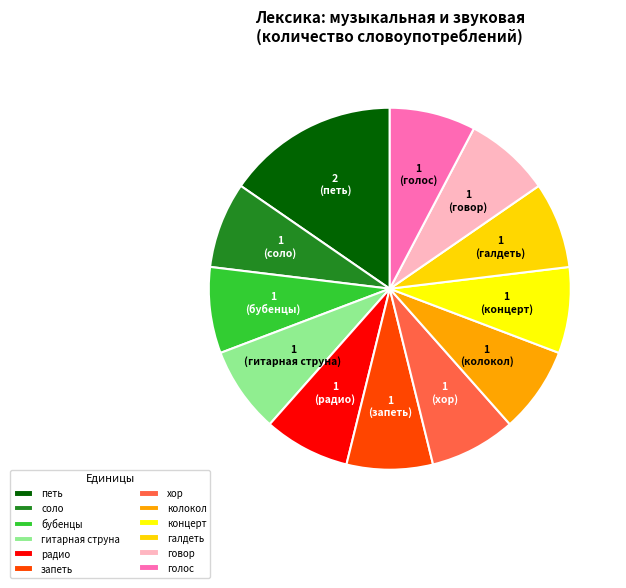

How many segments does this pie chart have?

12